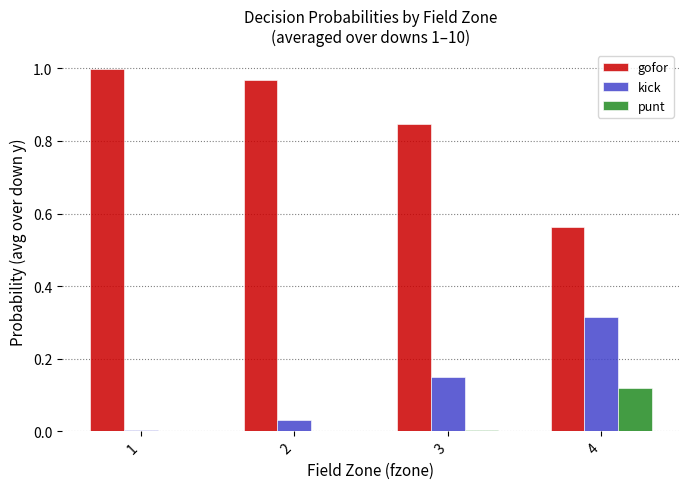

Is the value of kick at 4 greater than the value of gofor at 4?

No